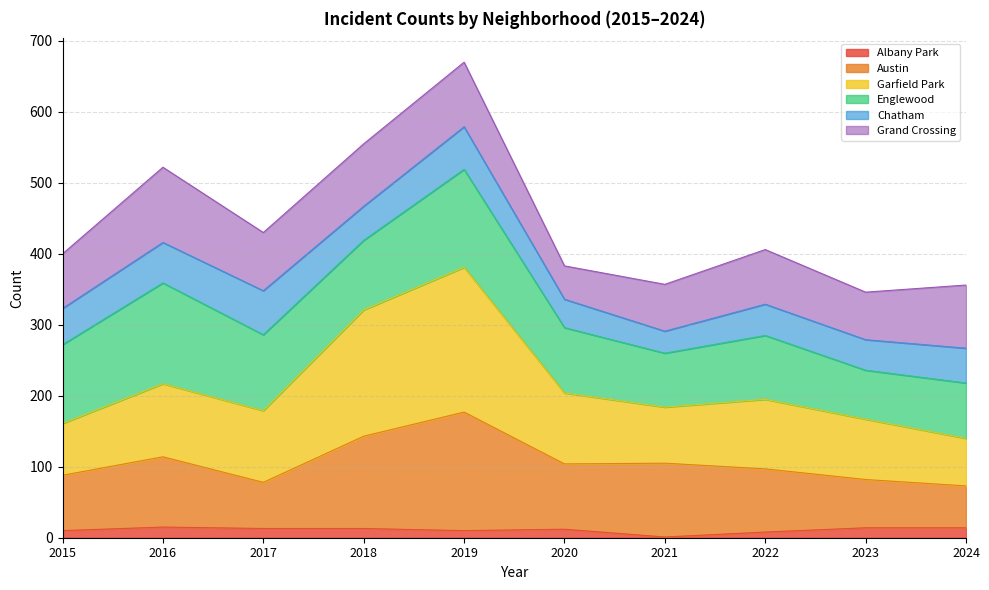

At which category is the sum across all series the highest?

2019